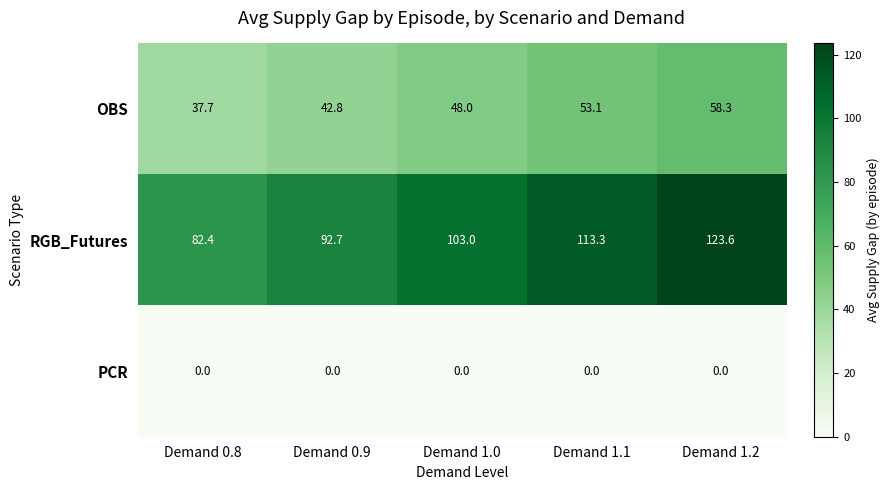

Reading right to left, what are all the values shown in this chart?

OBS: 58.3	53.1	48.0	42.8	37.7
RGB_Futures: 123.6	113.3	103.0	92.7	82.4
PCR: 0.0	0.0	0.0	0.0	0.0